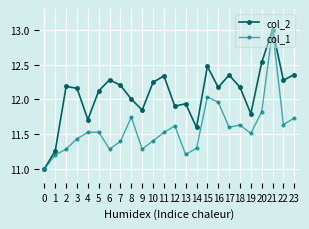

Rank the series at 14 from lowest to highest value.

col_1, col_2